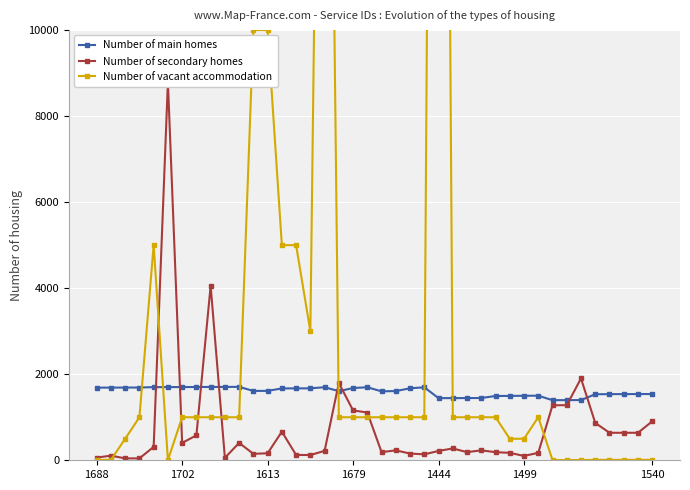

Which series has the largest range (max minus min)?

Number of vacant accommodation